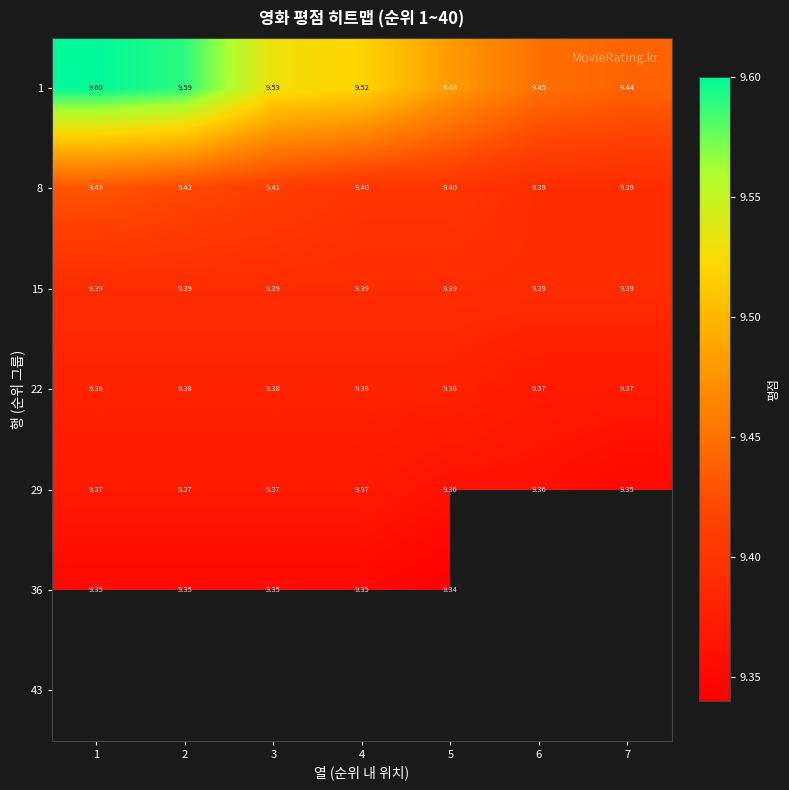

Is the value of 36 at 6 greater than the value of 8 at 1?

No